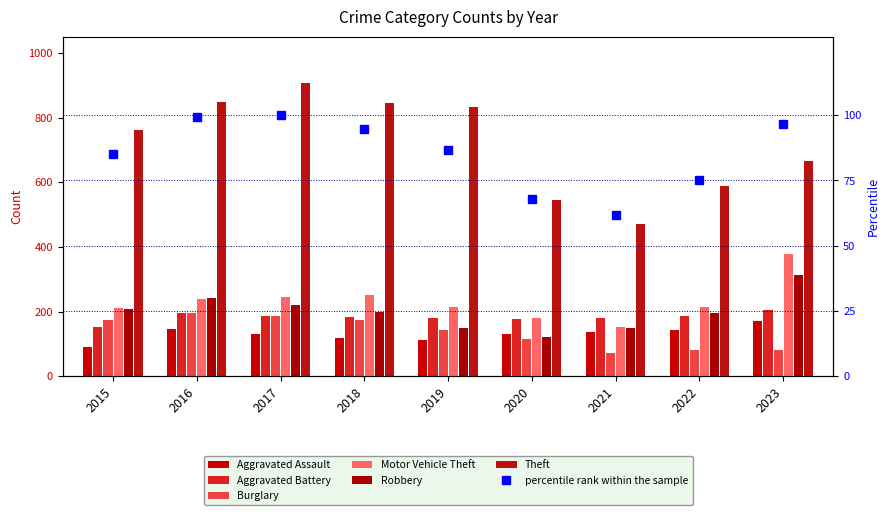

How many values in the Aggravated Assault series exceed 131?

4